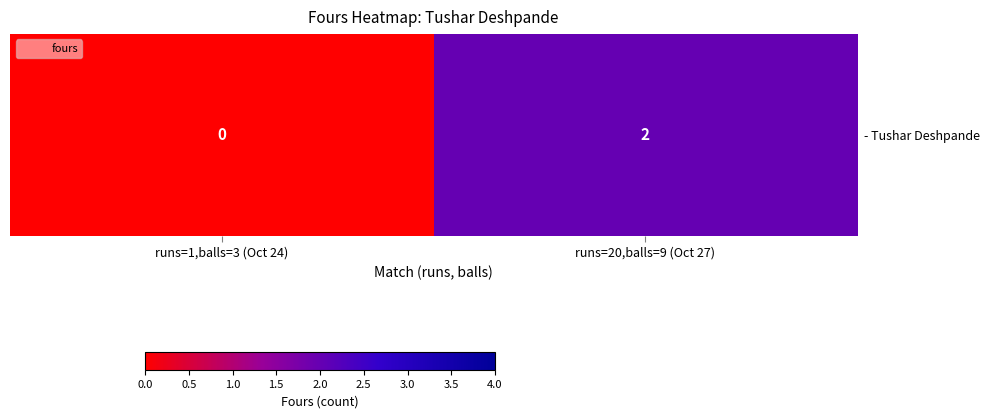

Reading left to right, list all the values displayed in this chart.

runs=1,balls=3 (Oct 24)=0	runs=20,balls=9 (Oct 27)=2